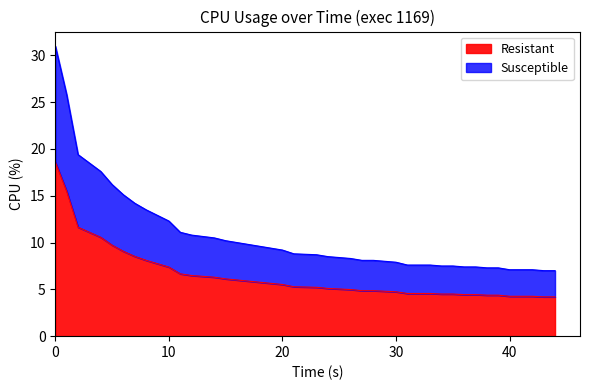

Count the number of values greater than 5.

23